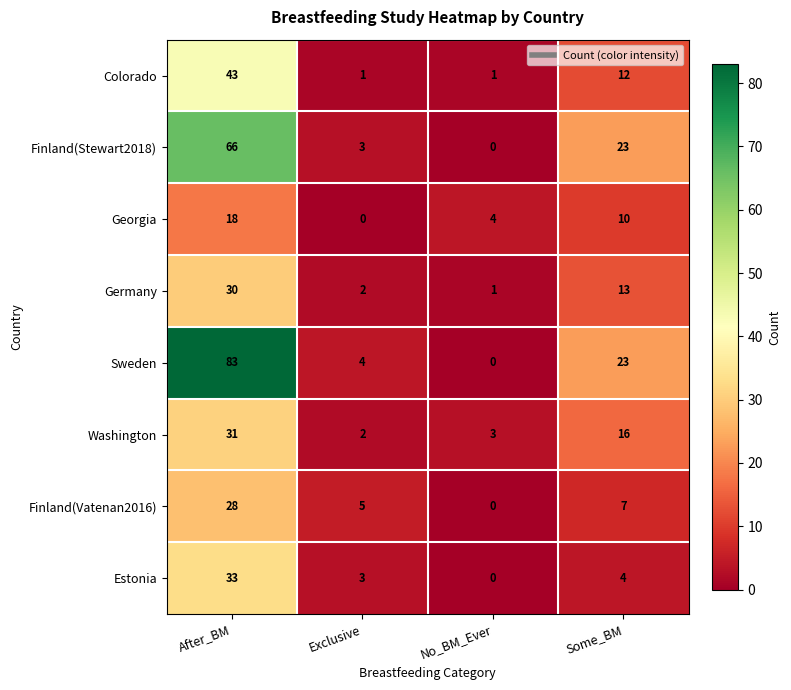

Rank the series by their maximum value, from lowest to highest.

Georgia, Finland(Vatenan2016), Germany, Washington, Estonia, Colorado, Finland(Stewart2018), Sweden